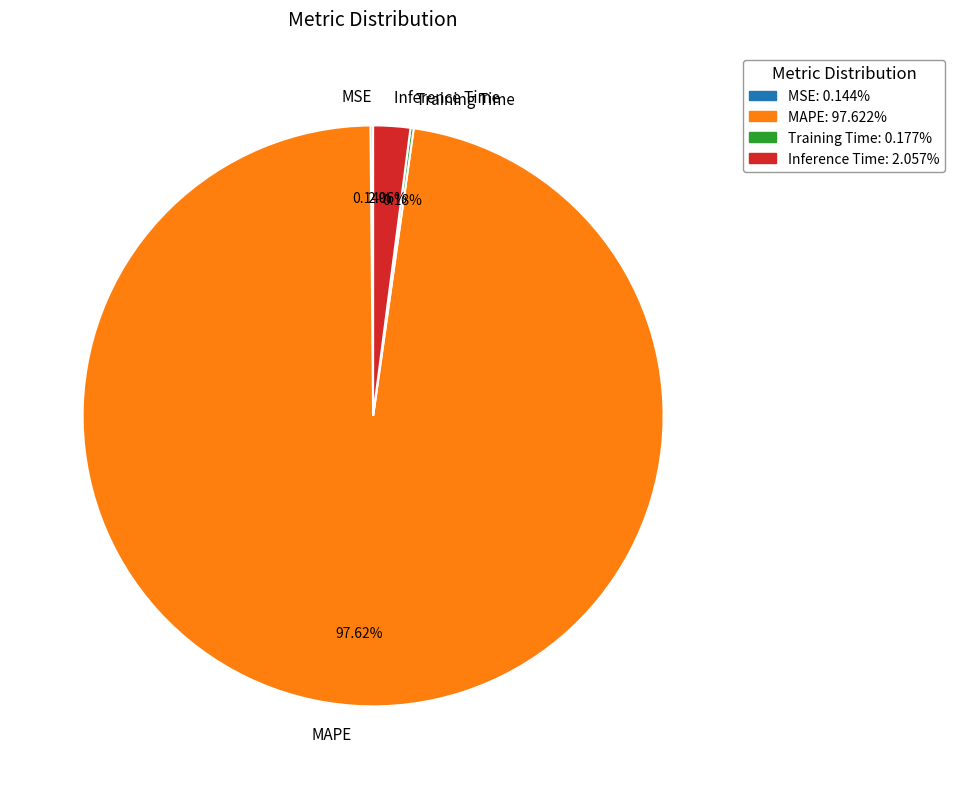

What is the majority slice?

MAPE